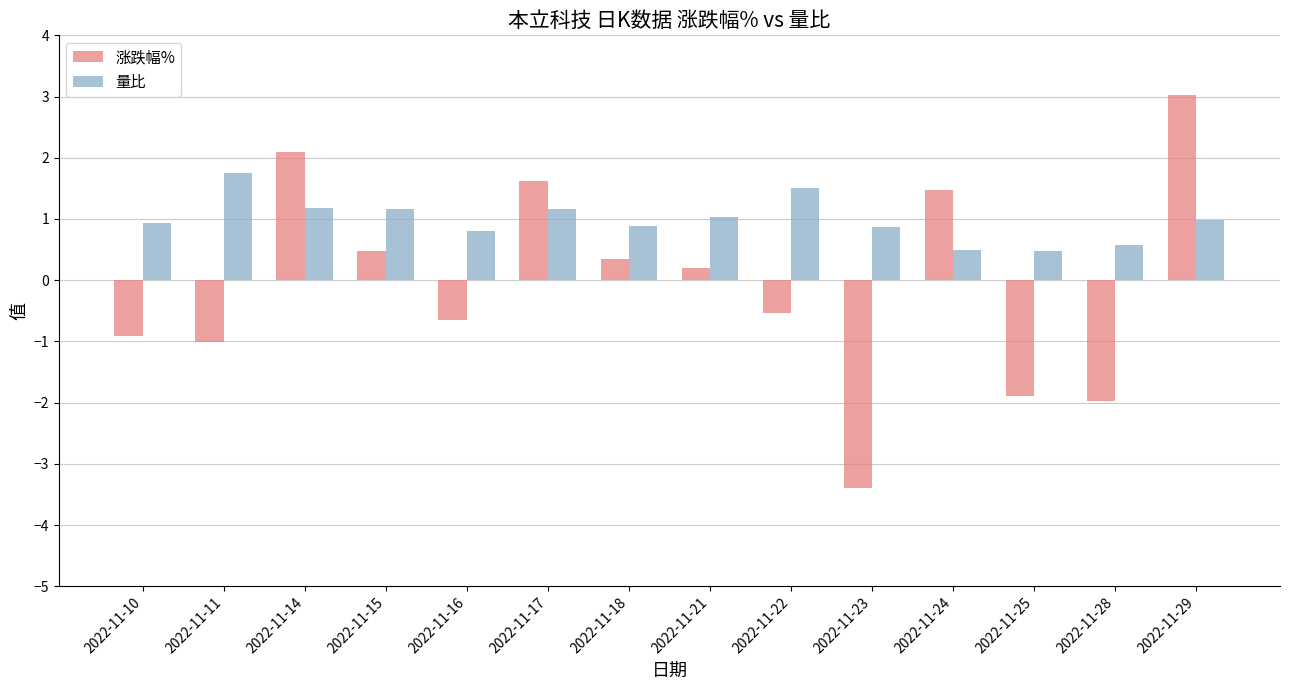

Where is 涨跌幅% nearest to the value 0?

2022-11-21